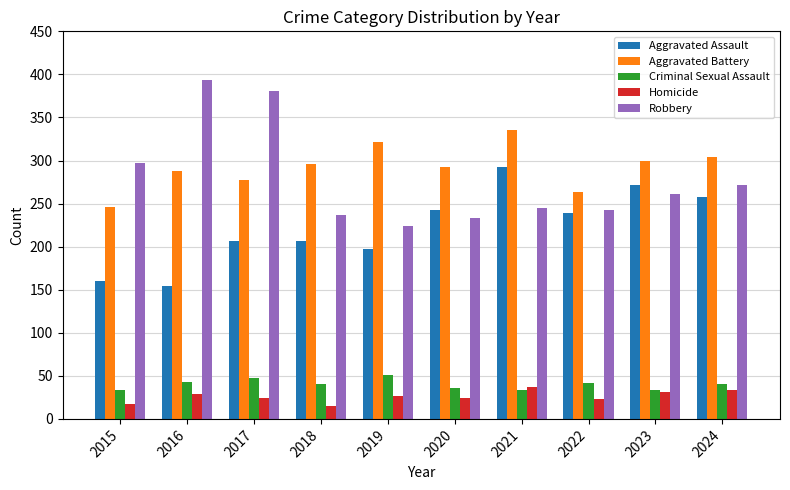

Count the number of categories in the chart.

10